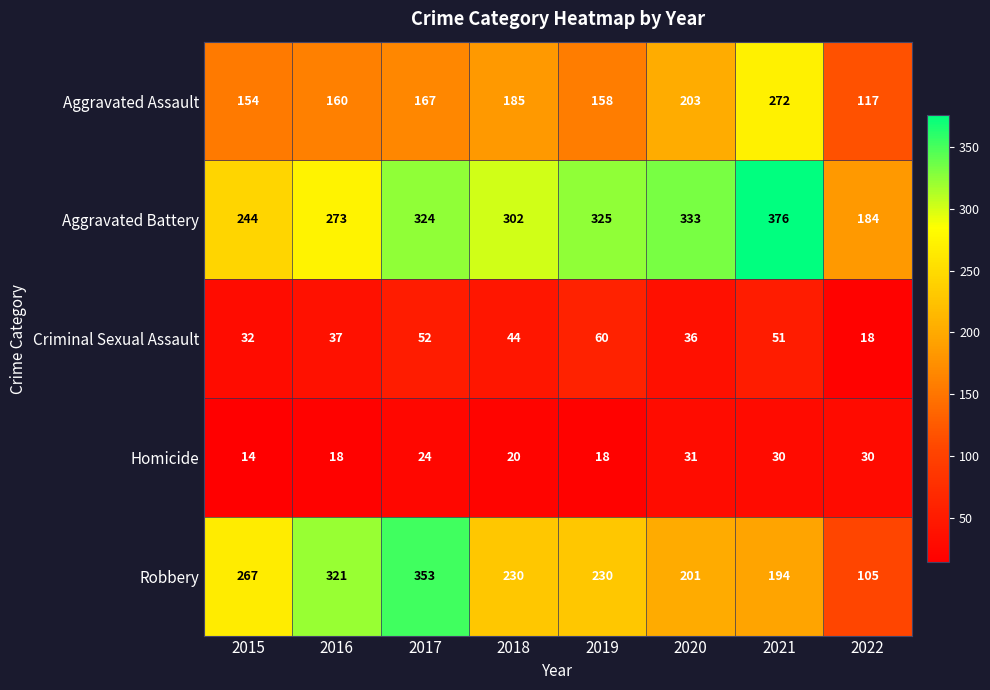

At how many categories does at least one series exceed 264?

7